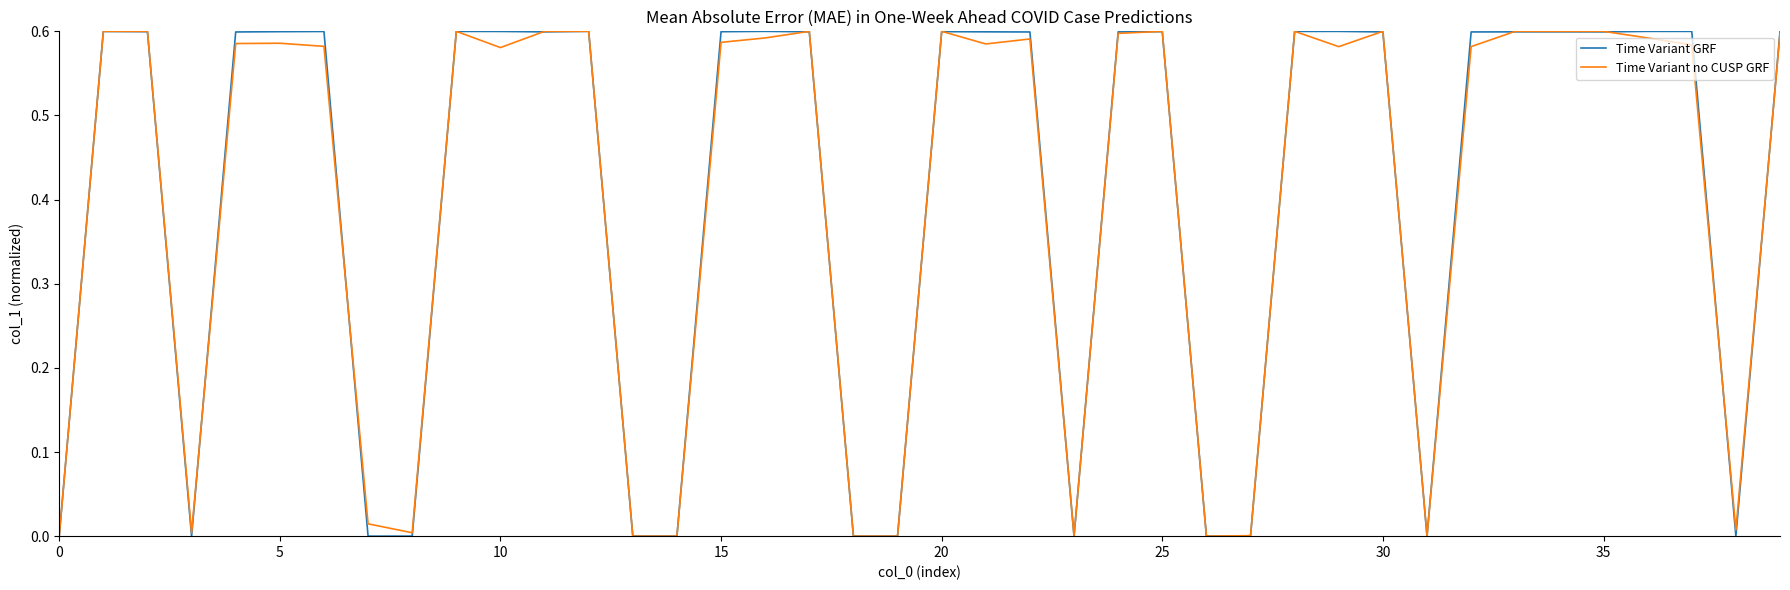

What are all the series names shown in the legend?

Time Variant GRF, Time Variant no CUSP GRF